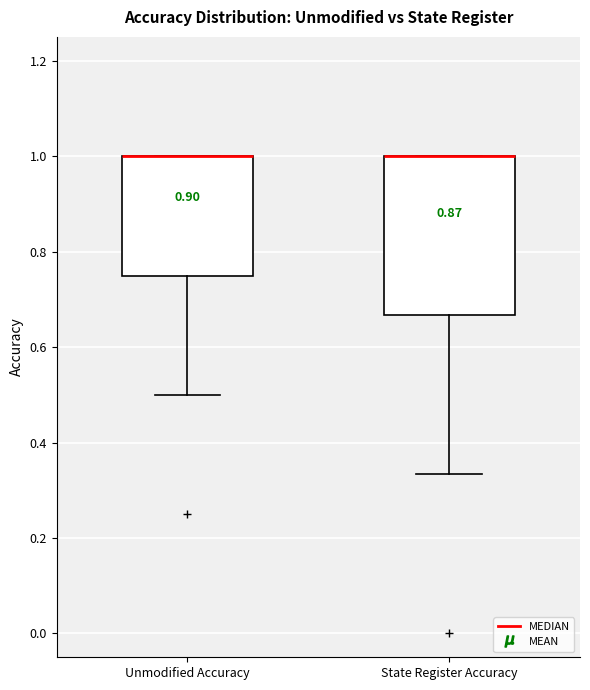

Reading left to right, transcribe this box plot: for each box, give where its median line is, the range the box spans, and where its two whiskers end, as read against the y-axis. The values are not printed on the chart, so give them approximately, as read against the axis.

Unmodified Accuracy: median 1.00 (drawn on the box's upper edge), box 0.76 to 1.00, whiskers 0.50 to 1.00
State Register Accuracy: median 1.00 (drawn on the box's upper edge), box 0.66 to 1.00, whiskers 0.34 to 1.00